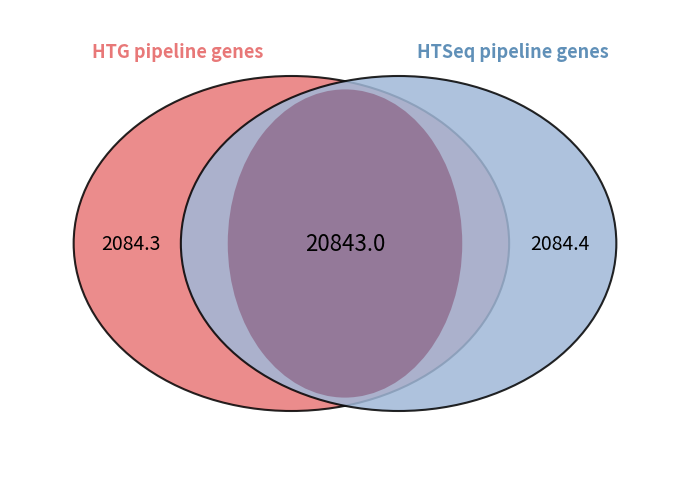

The 0 slice represents 61% of the pie. True or false?

False